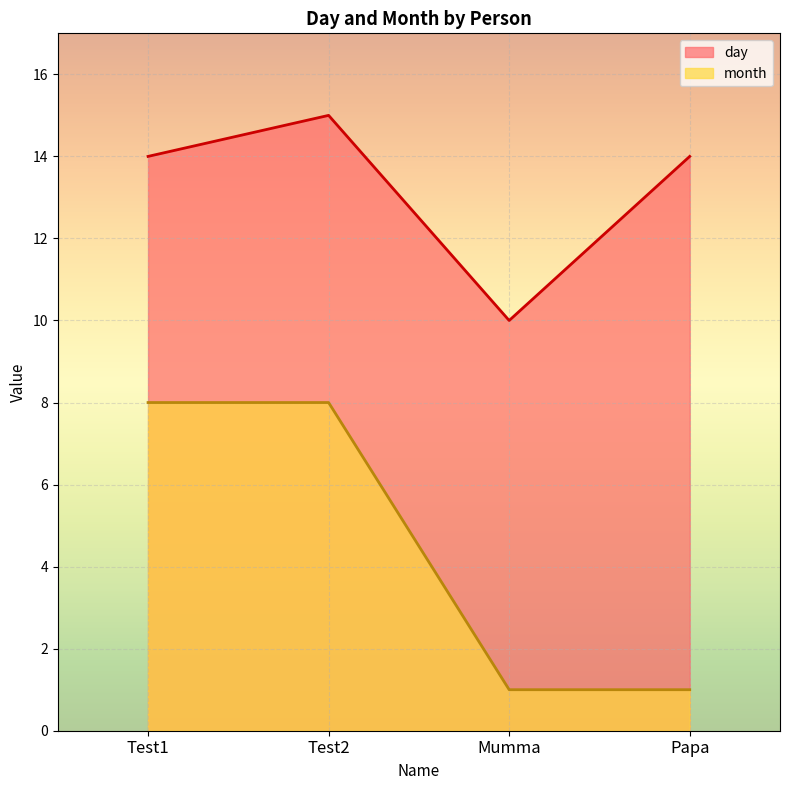

How many distinct data groups are displayed?

2